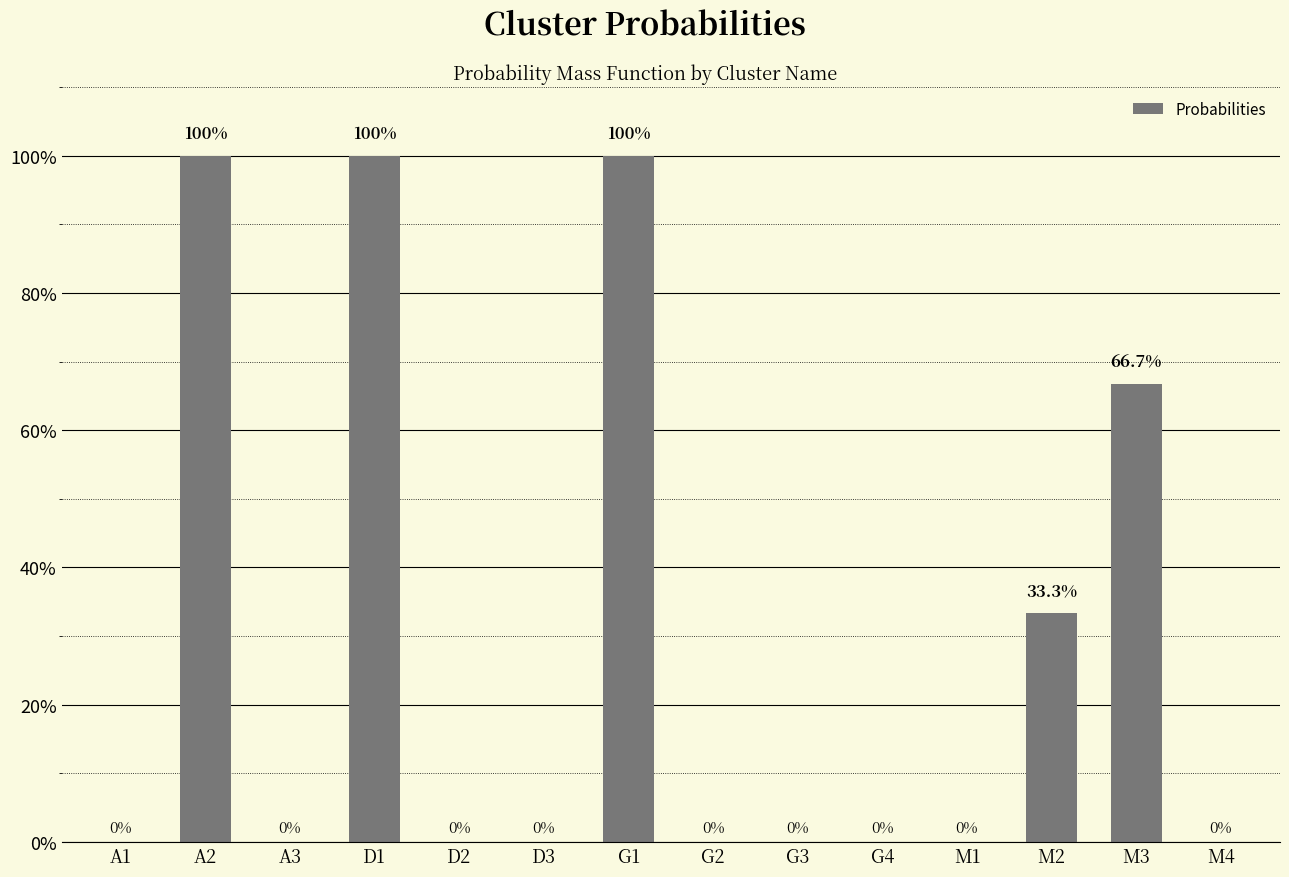

Are the bars horizontal?

No